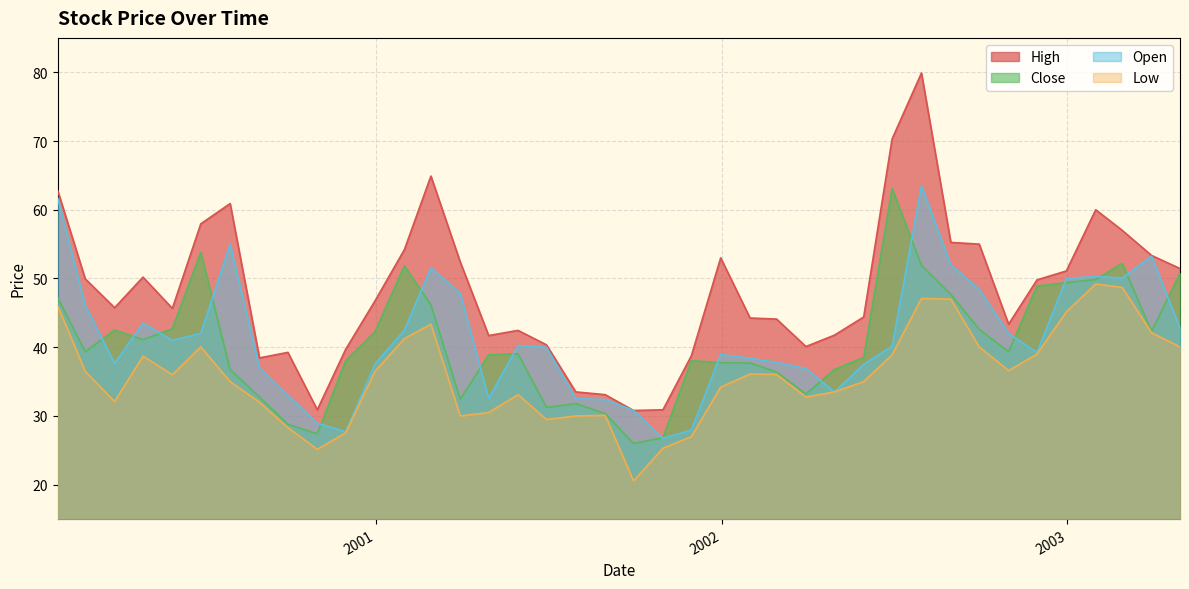

What is the sum of the Open values at 2000-06-30 and 2002-10-31?

84.0